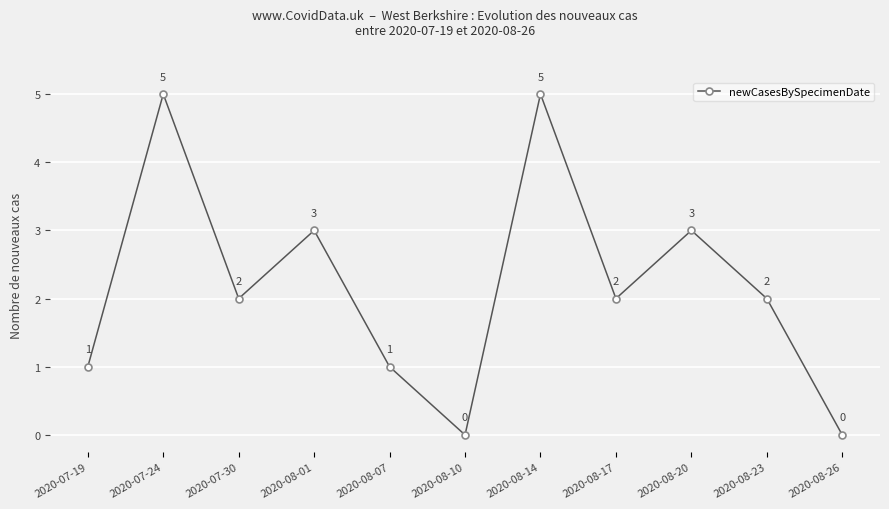

Which has a higher value, 2020-08-07 or 2020-08-17?

2020-08-17